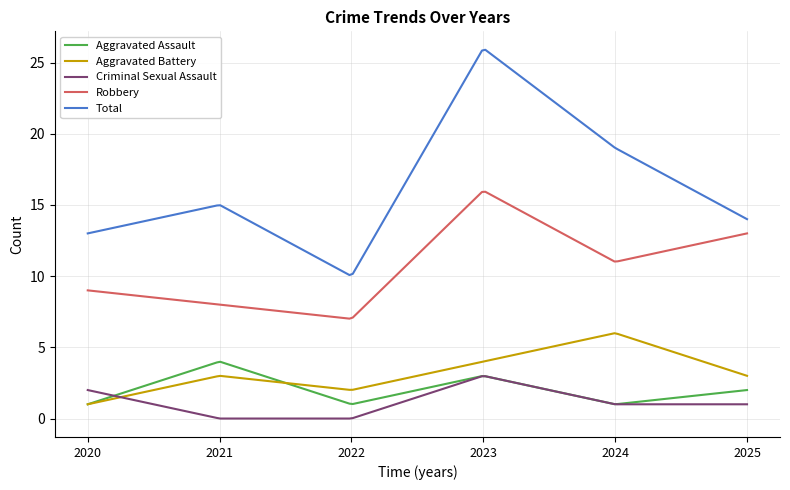

Which series has the widest spread of values?

Total